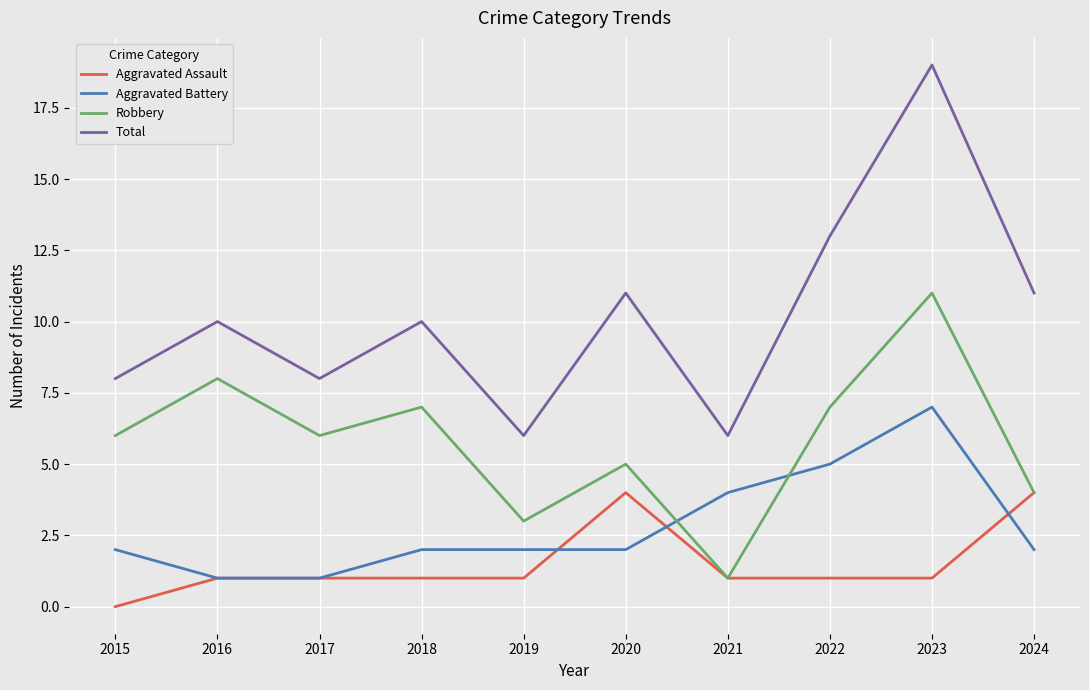

List the series in order of their peak value, highest first.

Total, Robbery, Aggravated Battery, Aggravated Assault